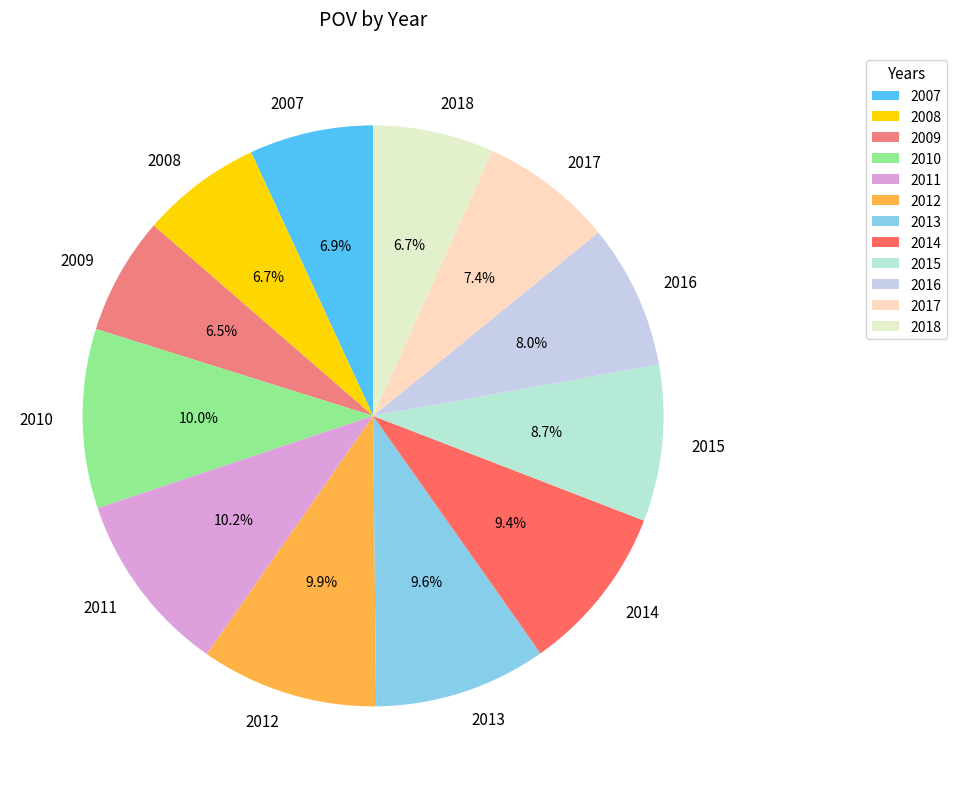

How much of the chart is everything except 2008?

93.3%